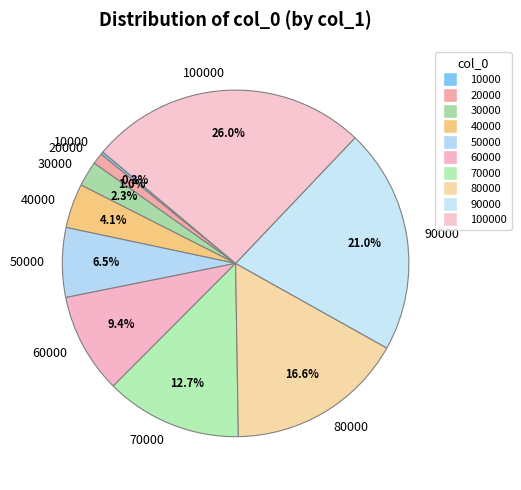

Is there any slice that represents more than half of the pie?

No